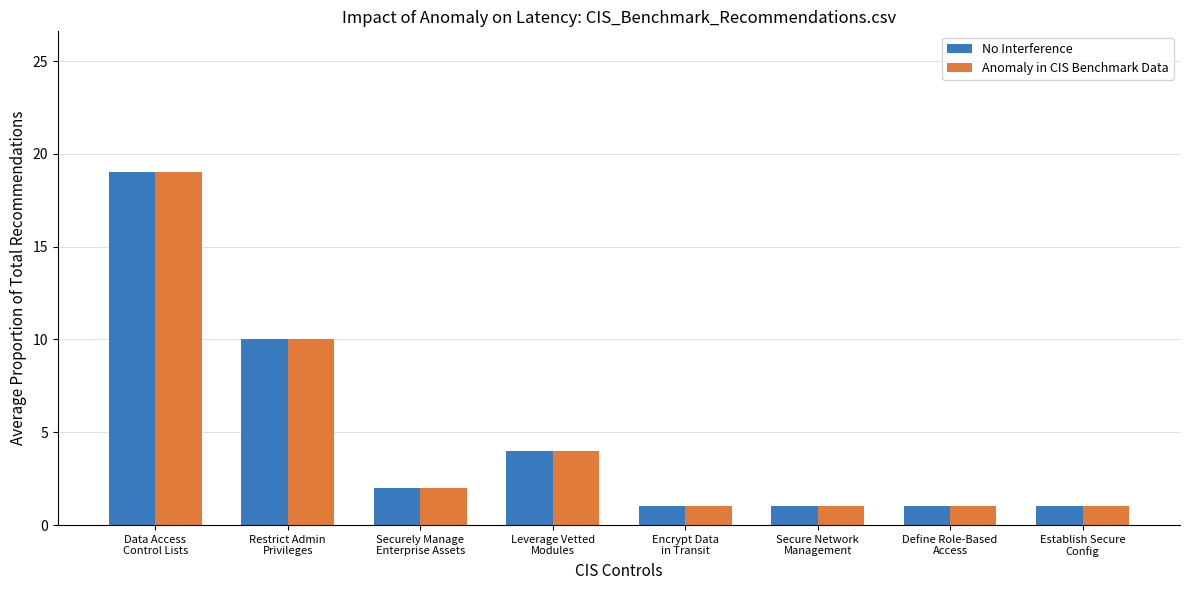

What is the difference between the maximum and second lowest values in the Anomaly in CIS Benchmark Data series?

18